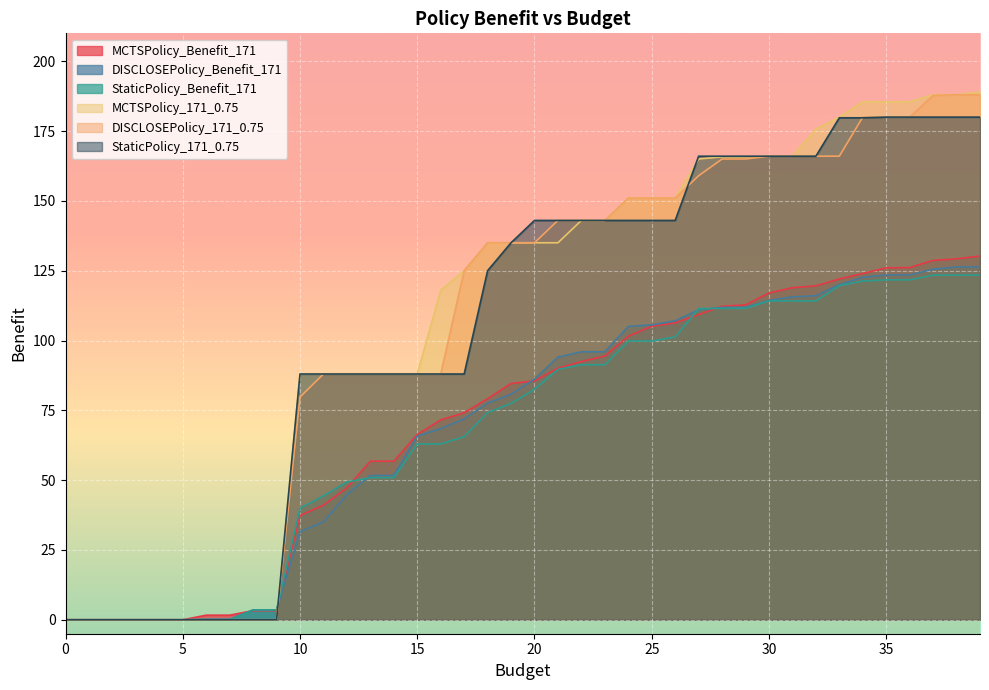

At which label does StaticPolicy_Benefit_171 first exceed 82?

20